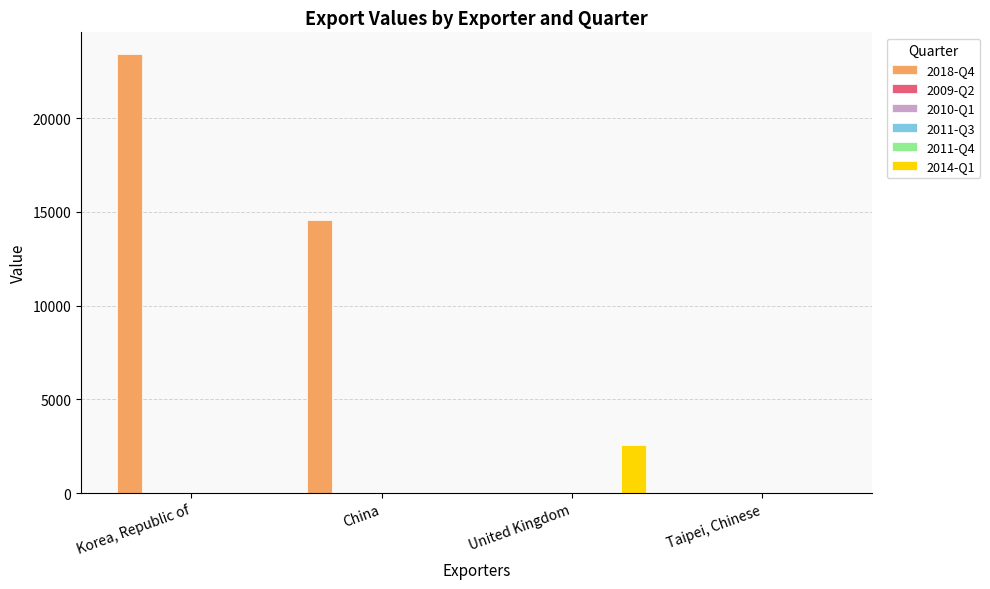

Count the 2014-Q1 values in the range 0 to 2560.

4